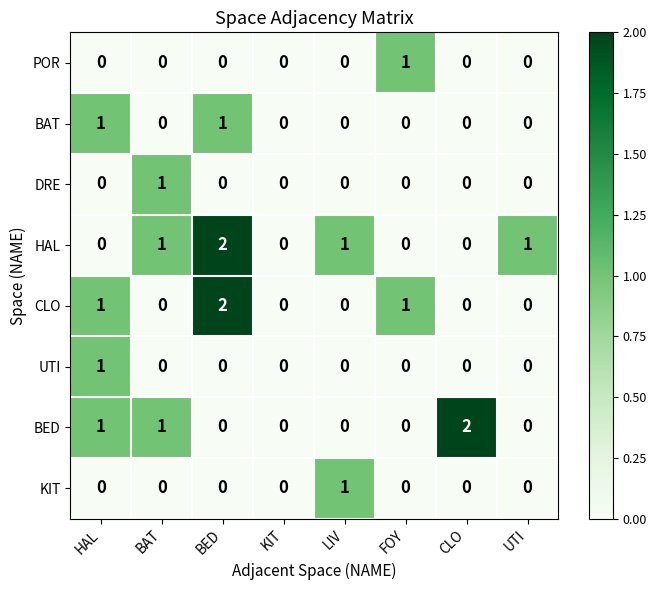

Which series has the largest total across all categories?

HAL